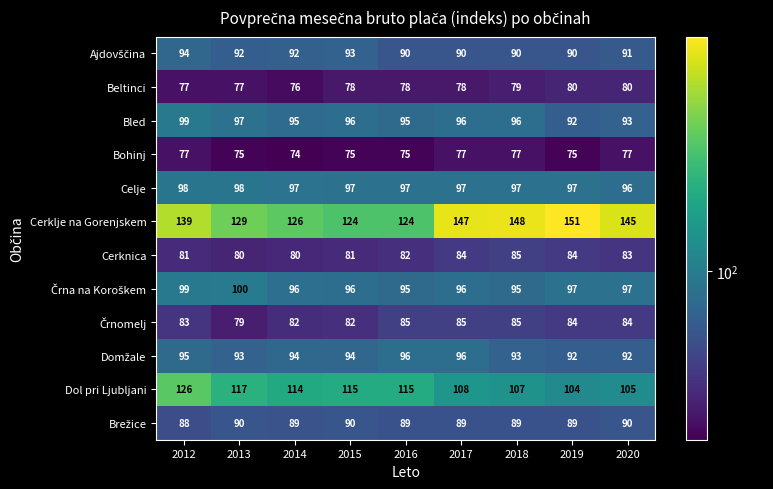

Which label corresponds to the largest value in the chart?

2019